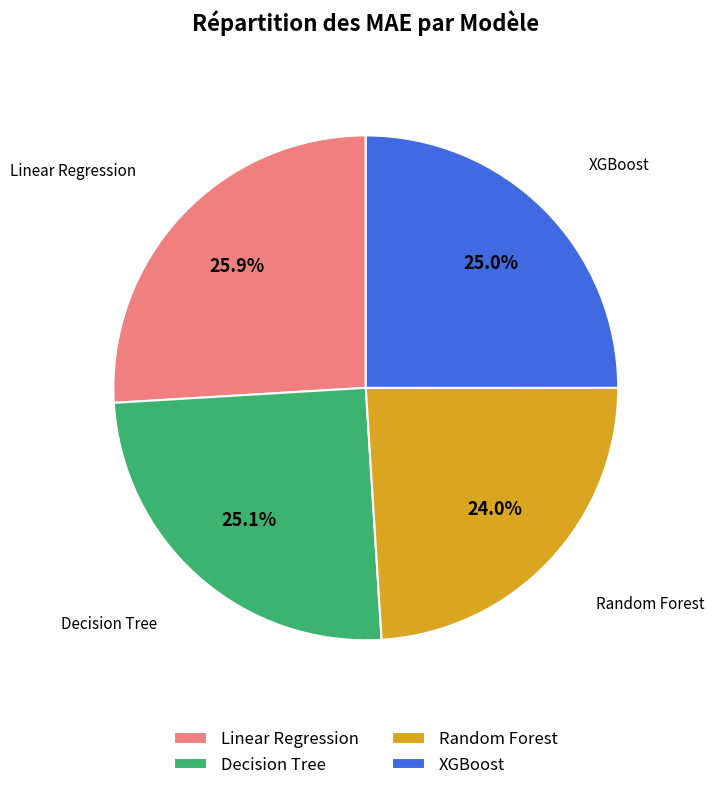

Is there a majority slice in this chart?

No